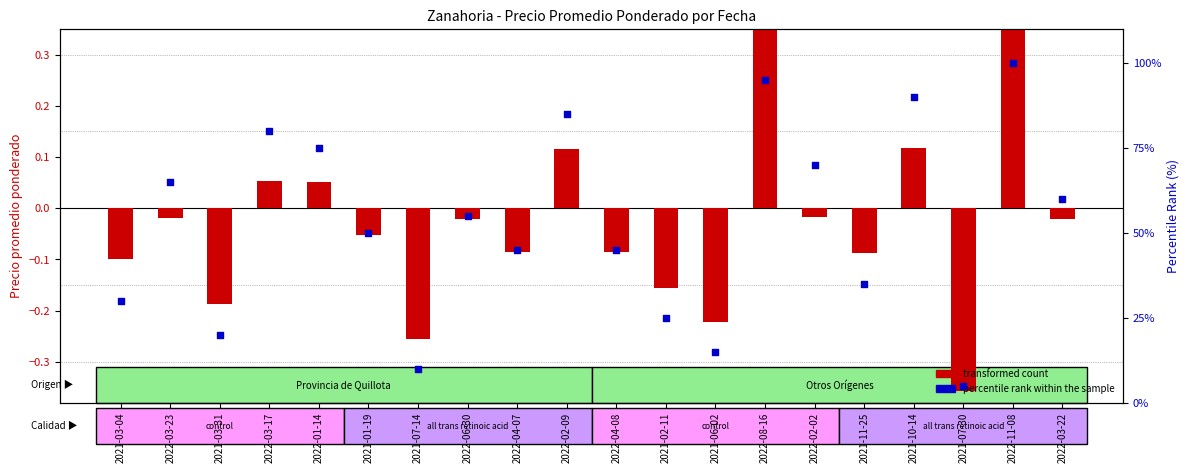

Which series reaches the minimum Y coordinate?

transformed count